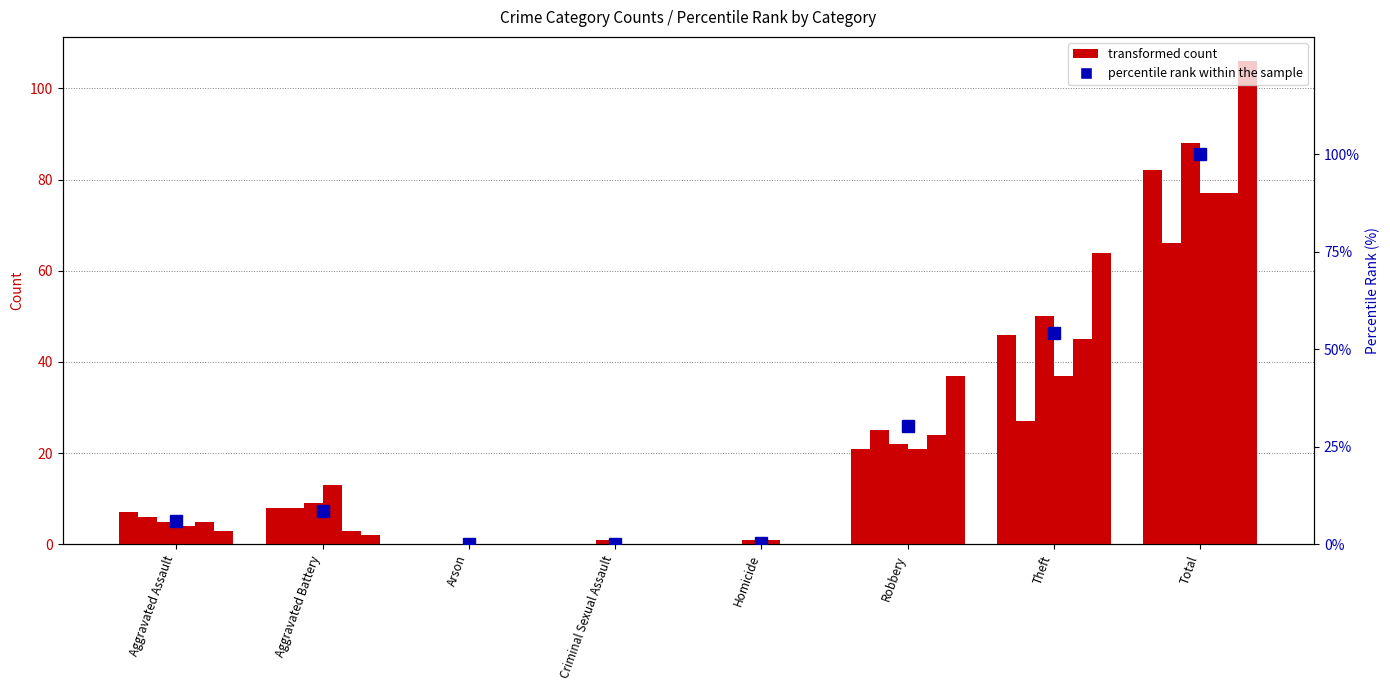

Which series changed the most between Aggravated Battery and Criminal Sexual Assault?

percentile rank within the sample